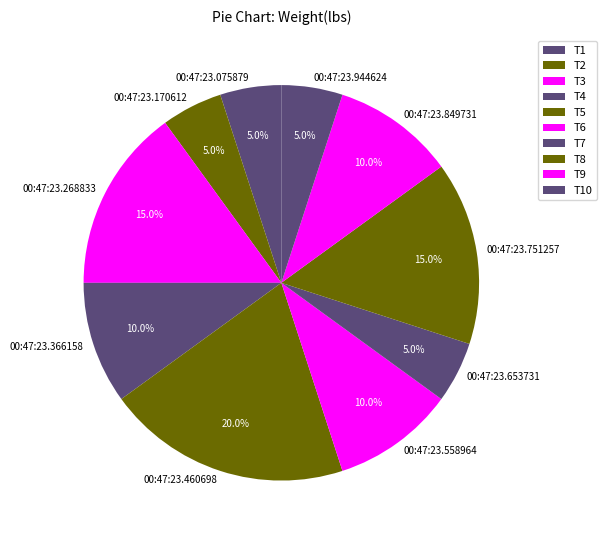

Combined, do 00:47:23.751257 and 00:47:23.075879 account for over 50%?

No